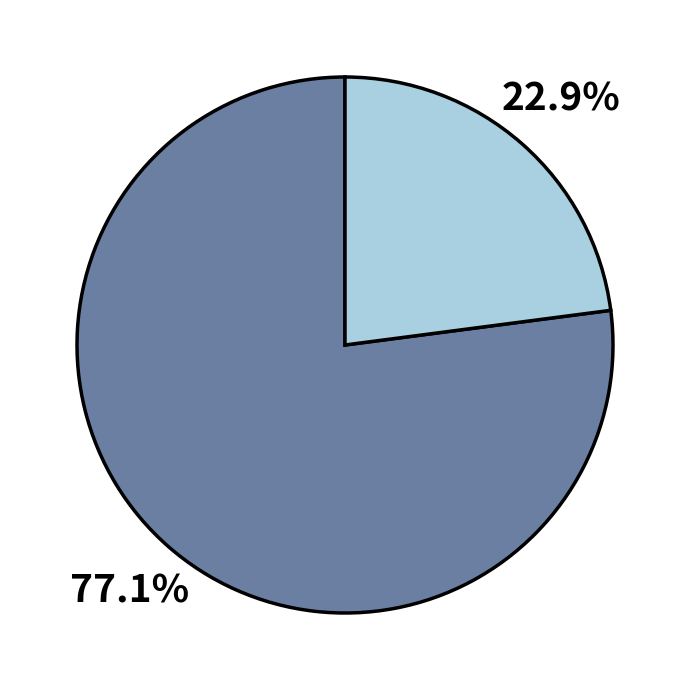

Is there any slice that represents more than half of the pie?

Yes